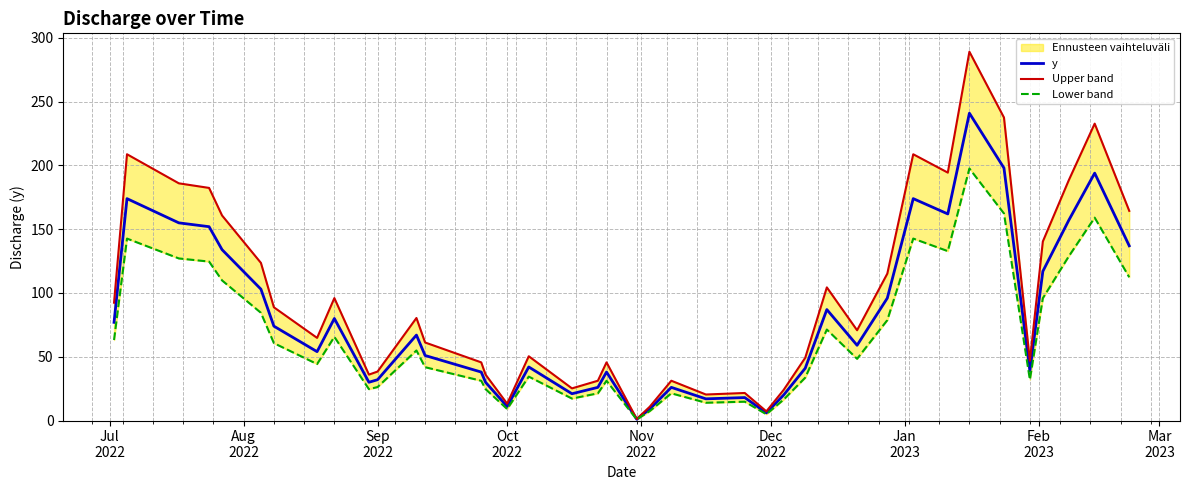

What is the maximum value for Lower band?

197.6